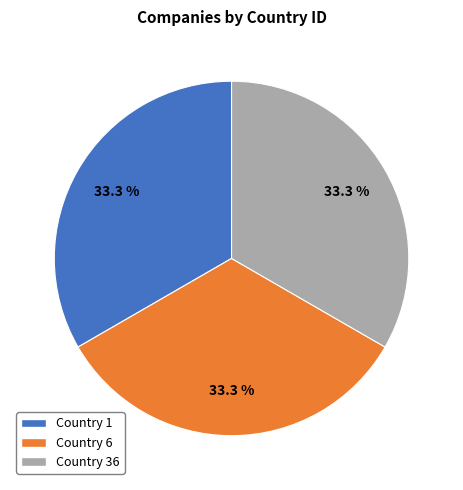

Is there a majority slice in this chart?

No